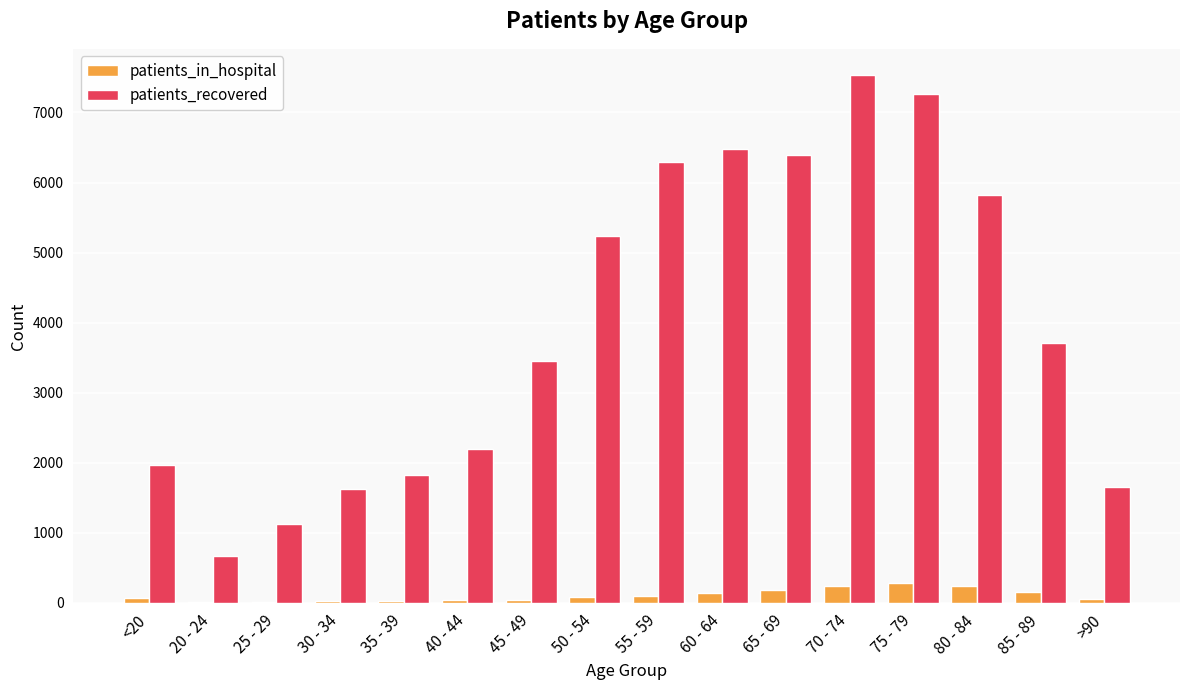

How many groups of bars are there?

16